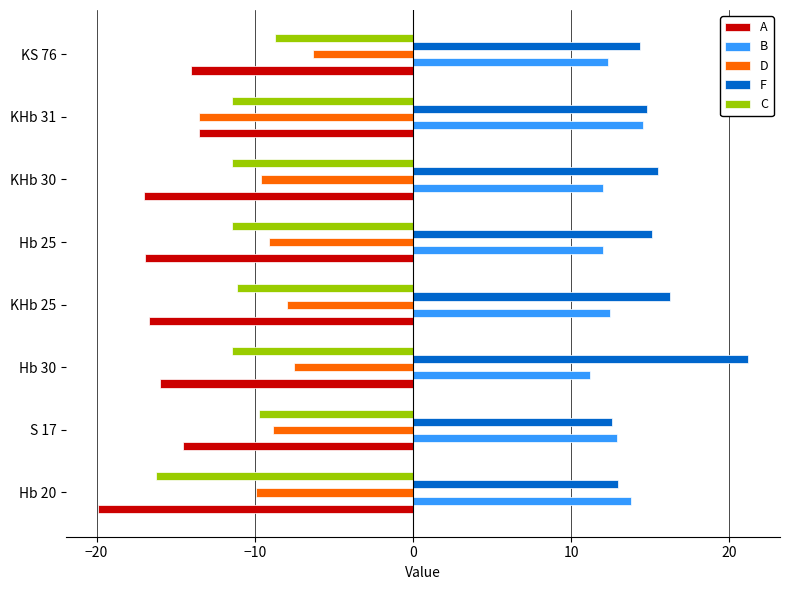

What is the sum of all D values?

-72.9